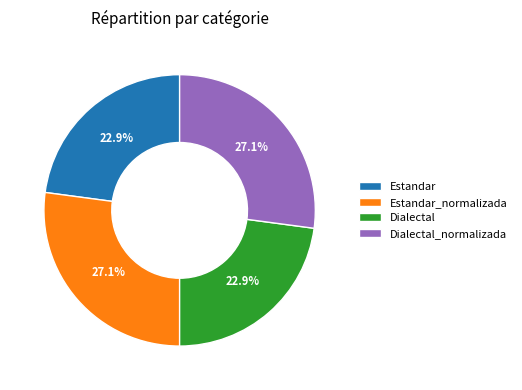

Is it true that Estandar_normalizada is 38% of the pie?

False